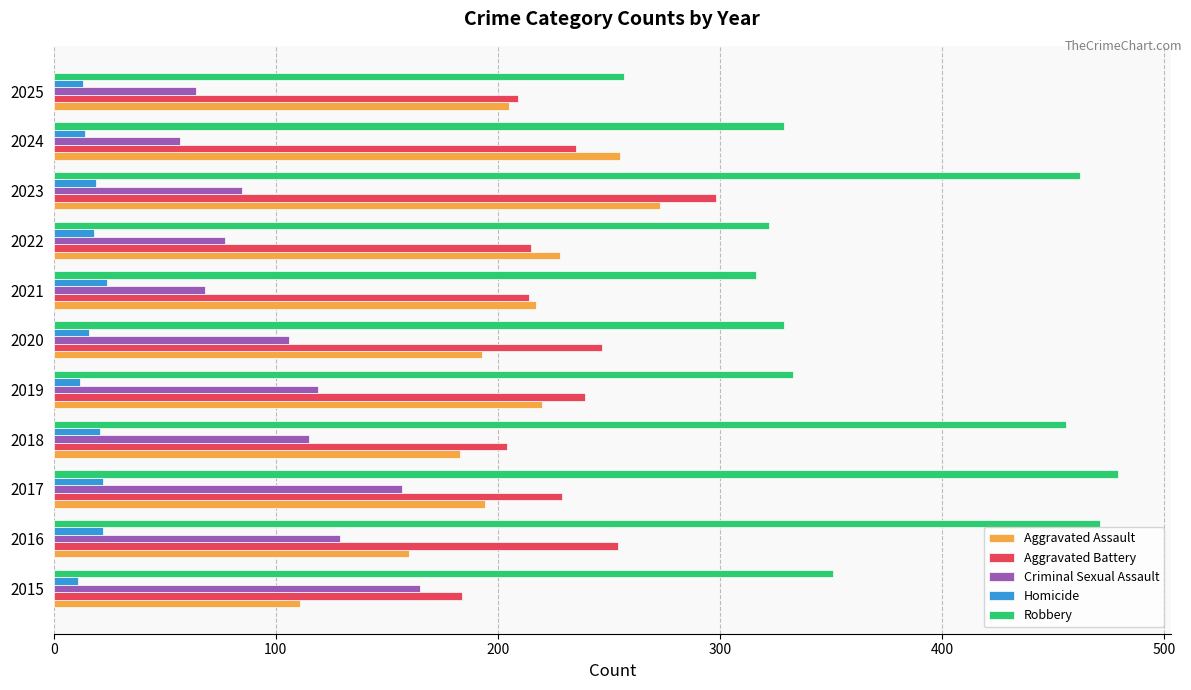

What is the spread (max minus min) of values at 2015?

340